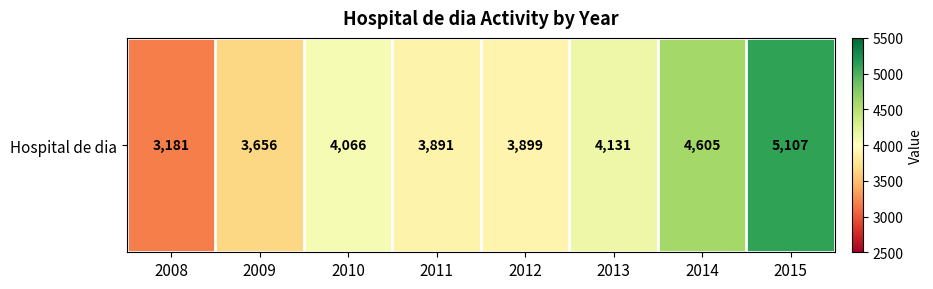

What is the difference between the values at 2009 and 2015?

1451